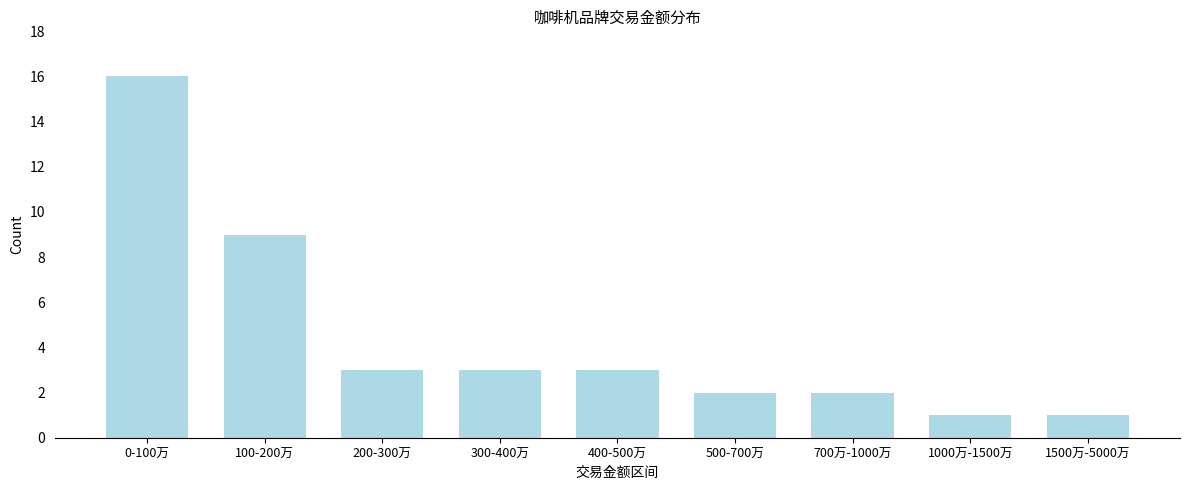

Reading left to right, extract all data points from this chart.

0-100万=16	100-200万=9	200-300万=3	300-400万=3	400-500万=3	500-700万=2	700万-1000万=2	1000万-1500万=1	1500万-5000万=1